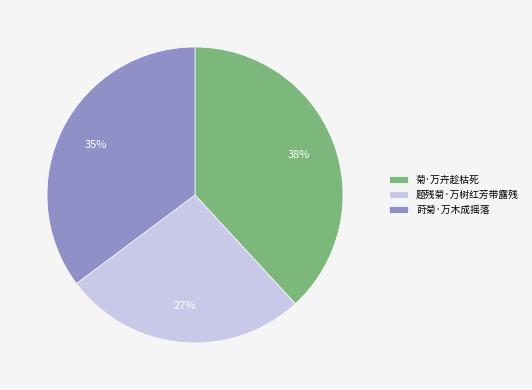

Count the number of slices in the pie.

3